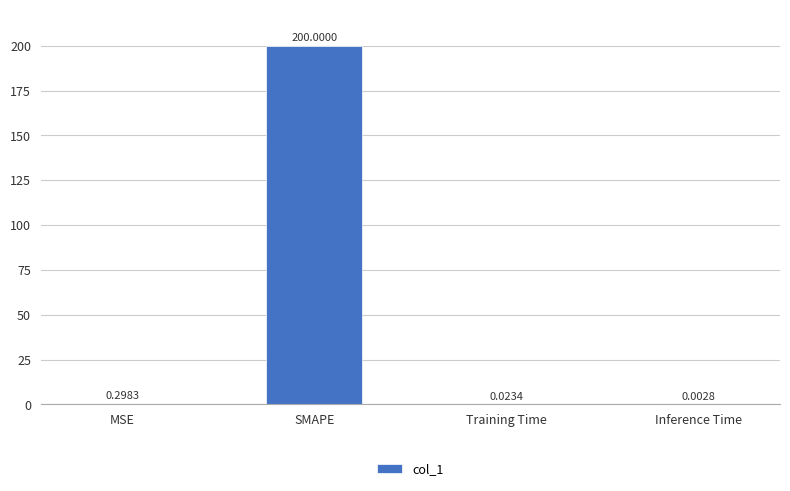

Which has a higher value, Training Time or MSE?

MSE